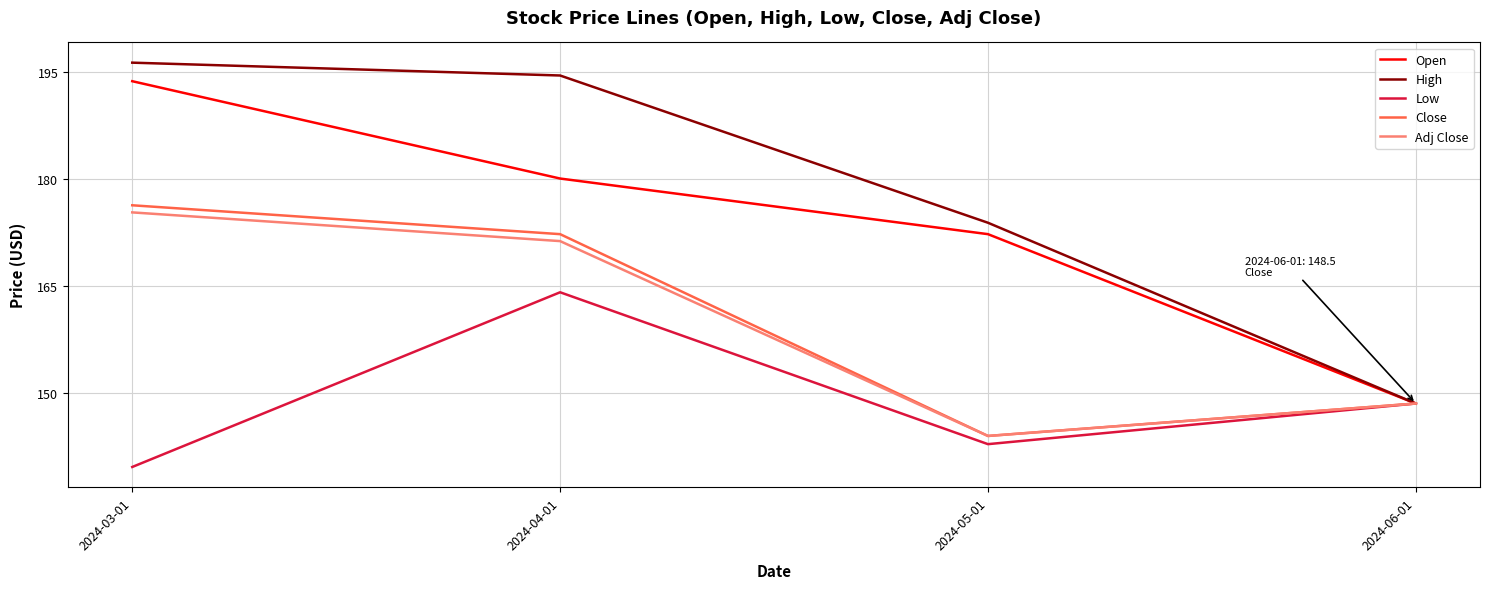

What is the greatest value displayed?

196.3